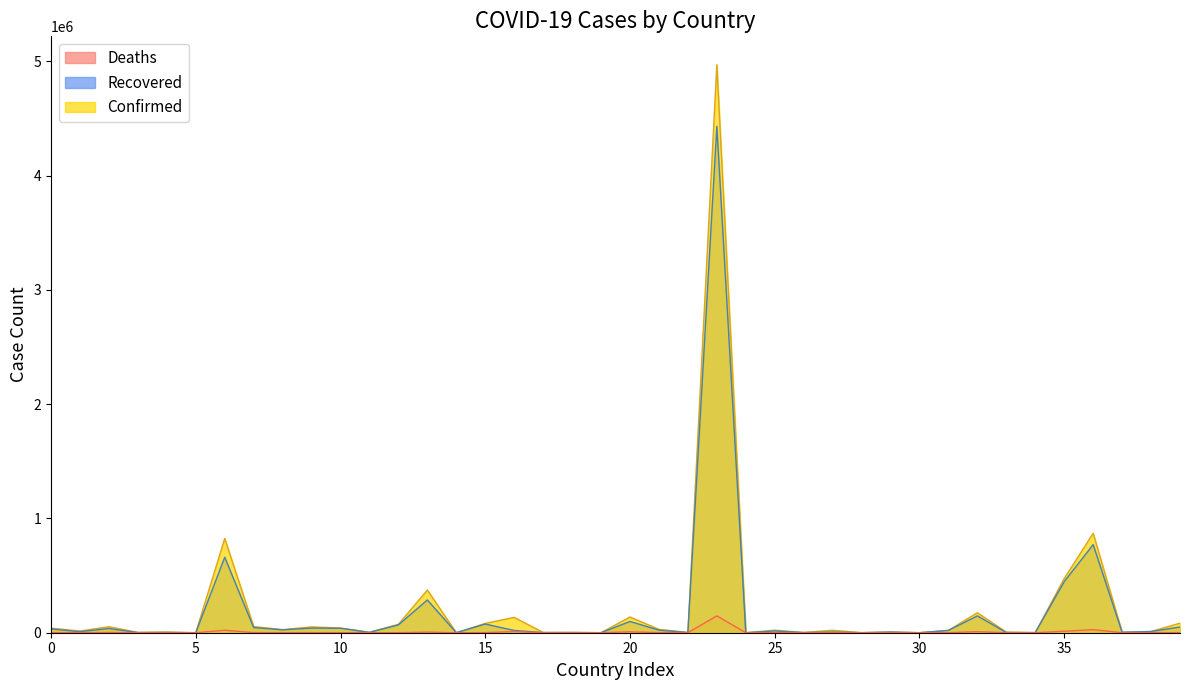

True or false: Recovered has more than 2 points higher than both neighbors.

True